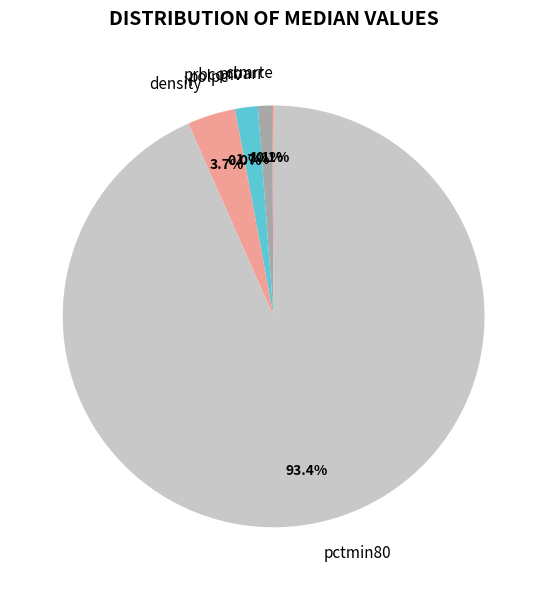

Which slice represents more than half of the pie?

pctmin80